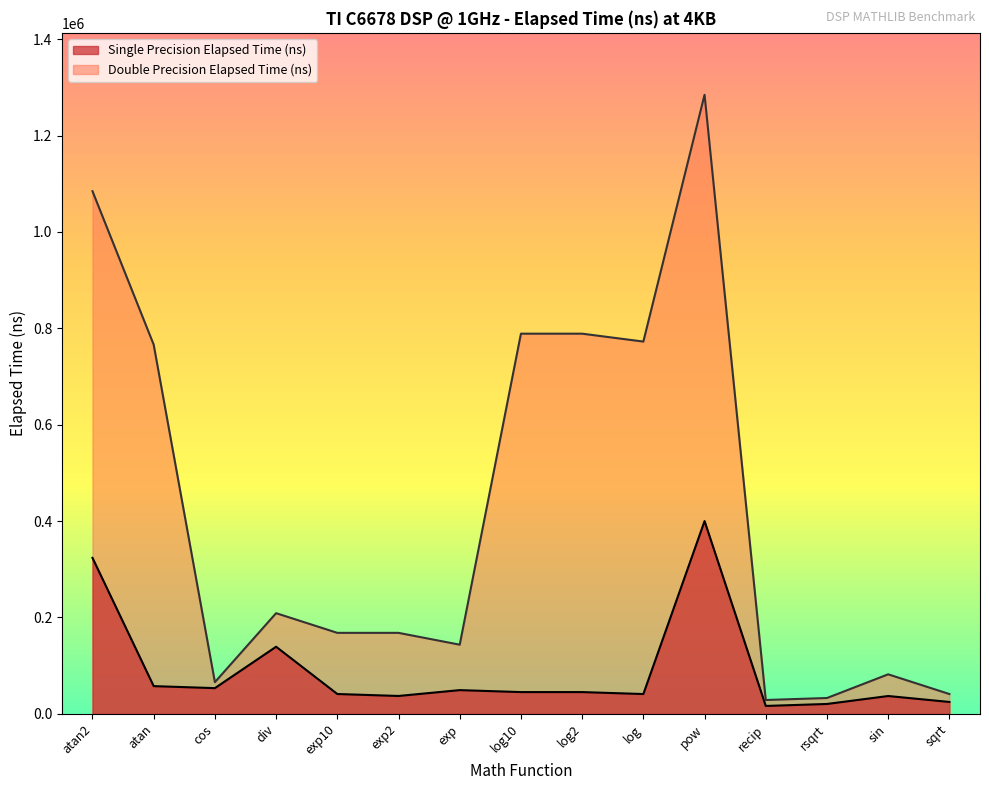

What is the total value across all series at exp?

192828